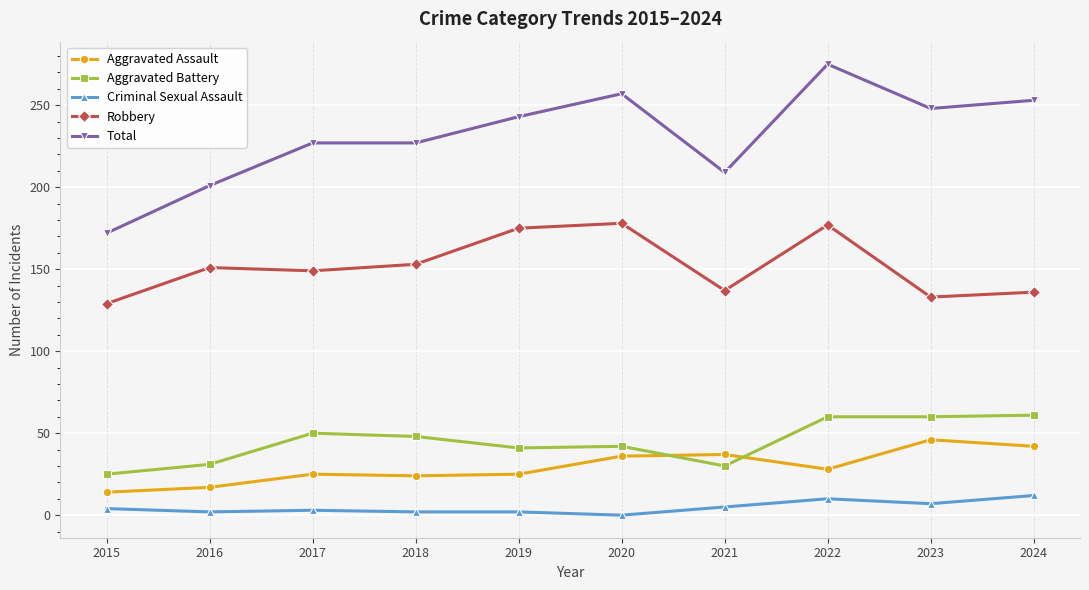

What is the sum of the Total values at 2024 and 2022?

528